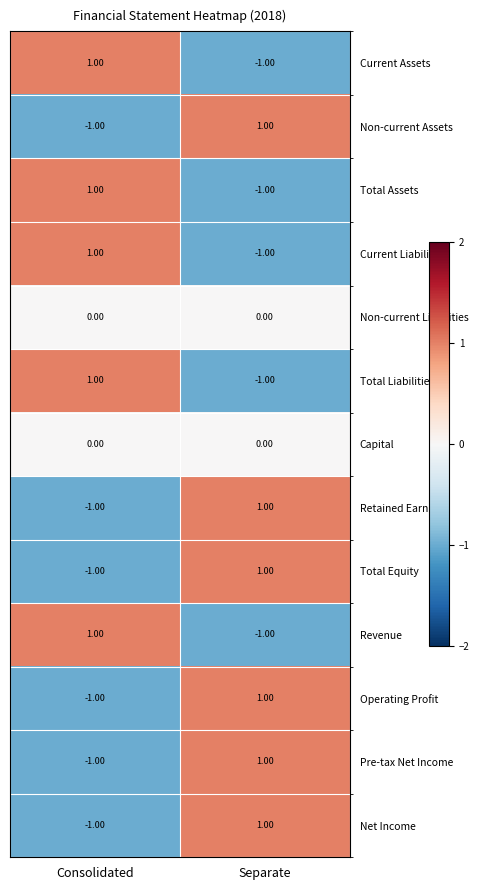

Is the value of Pre-tax Net Income at Separate greater than the value of Retained Earnings at Consolidated?

Yes